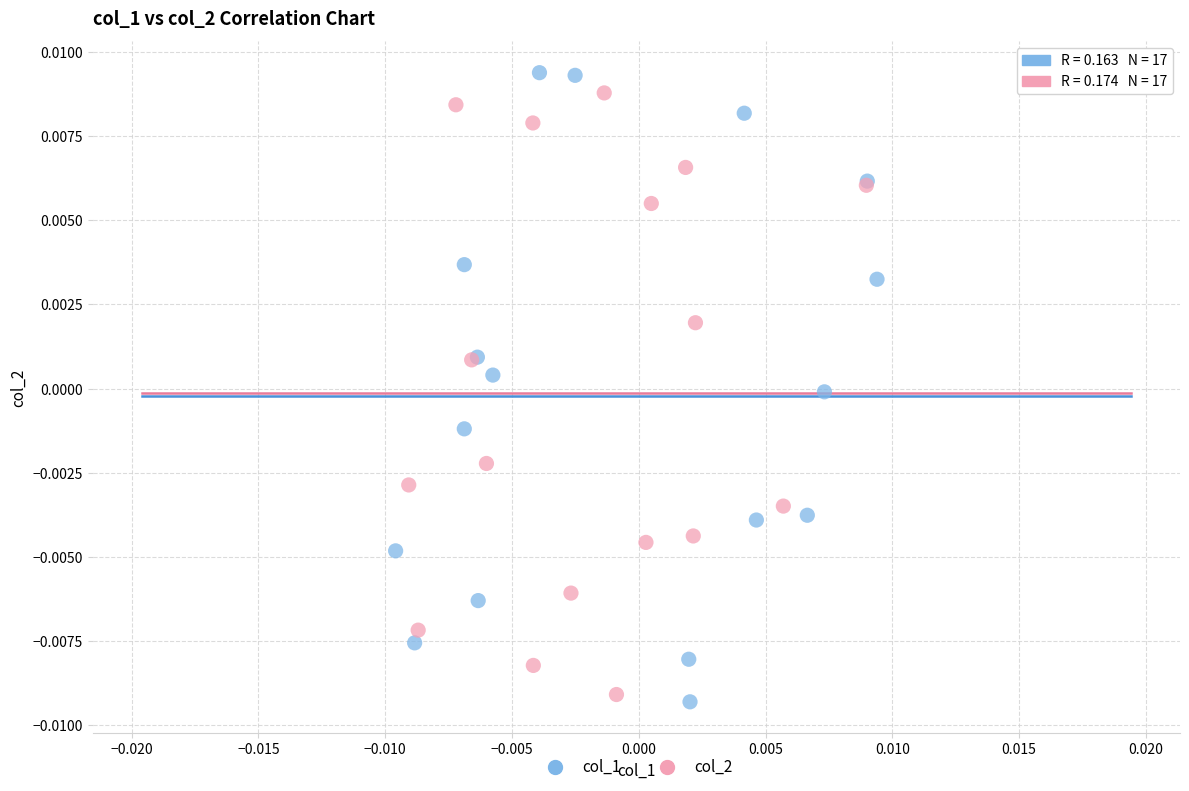

Which series has the widest spread of Y values?

col_1